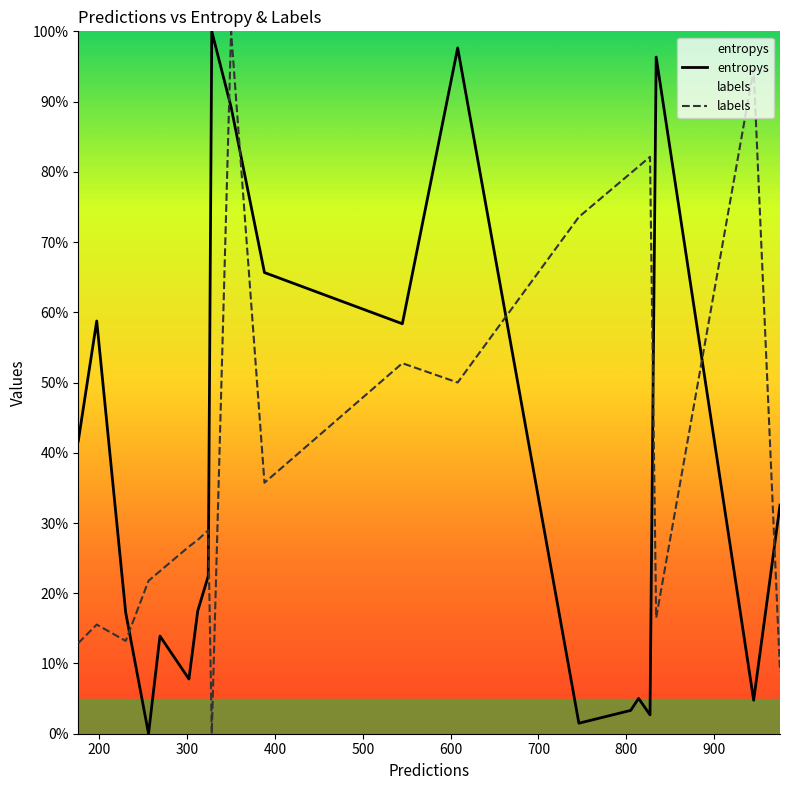

At how many categories does at least one series exceed 0?

20